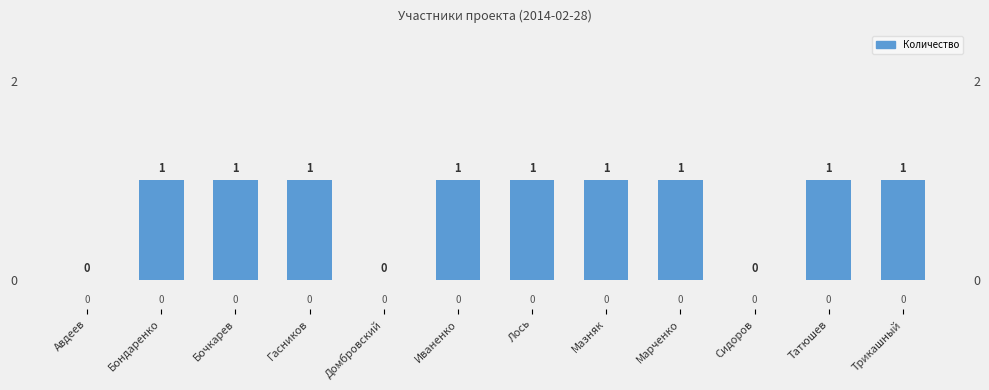

How many values are above zero?

9